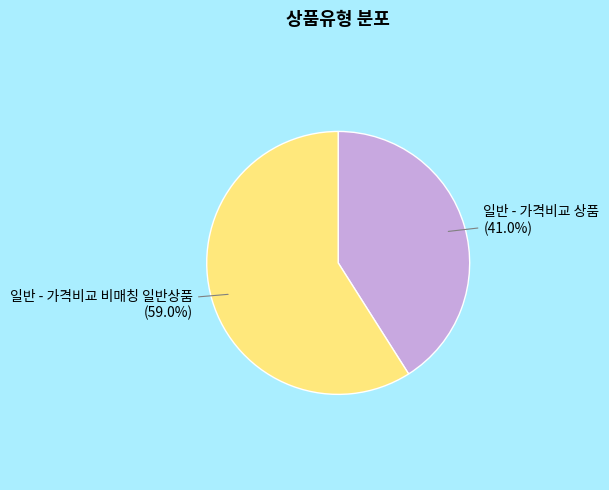

What percentage is the 일반 - 가격비교 비매칭 일반상품 slice, to the nearest percent?

59%